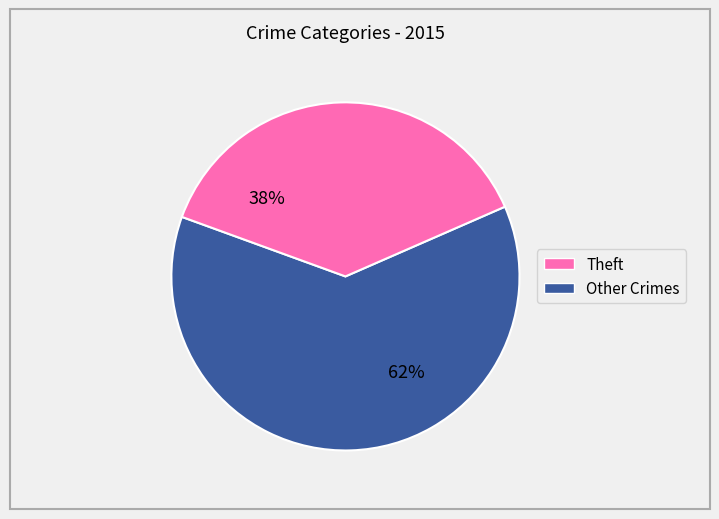

True or false: Other Crimes accounts for 38% of the total.

True